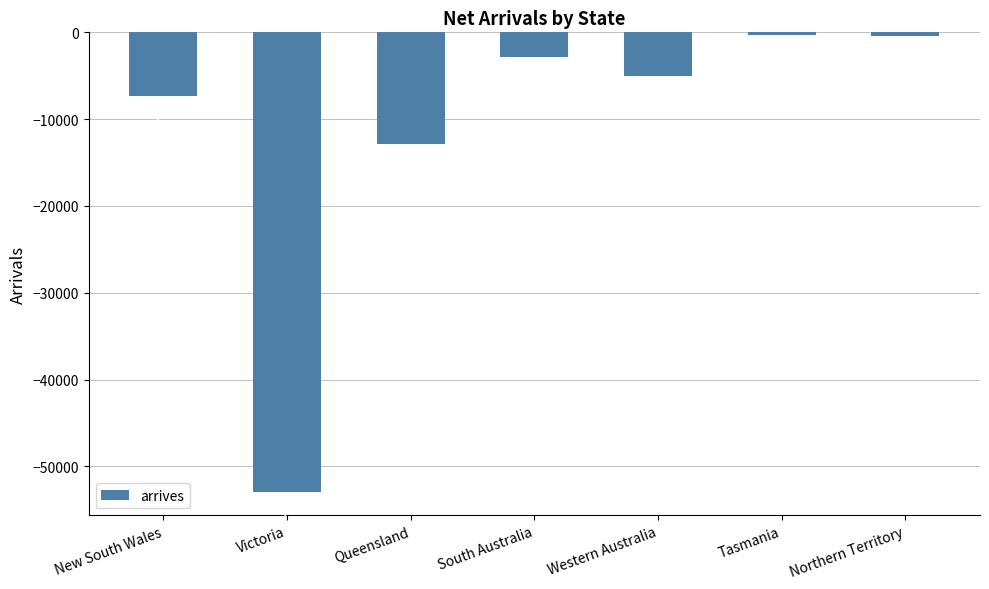

List the labels in order of value, smallest first.

Victoria, Queensland, New South Wales, Western Australia, South Australia, Northern Territory, Tasmania